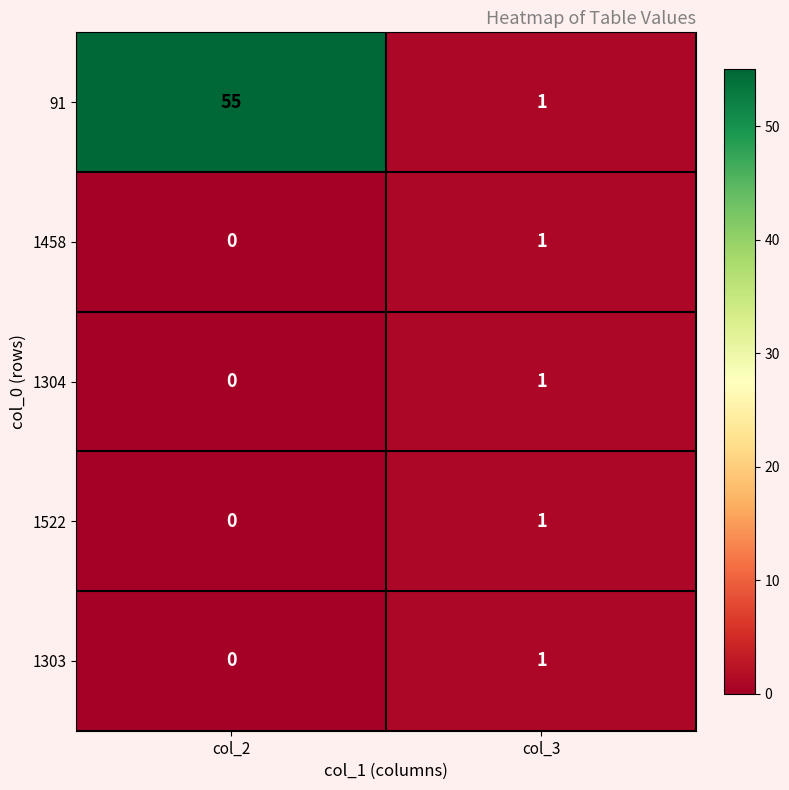

What is the sum of all 91 values?

56